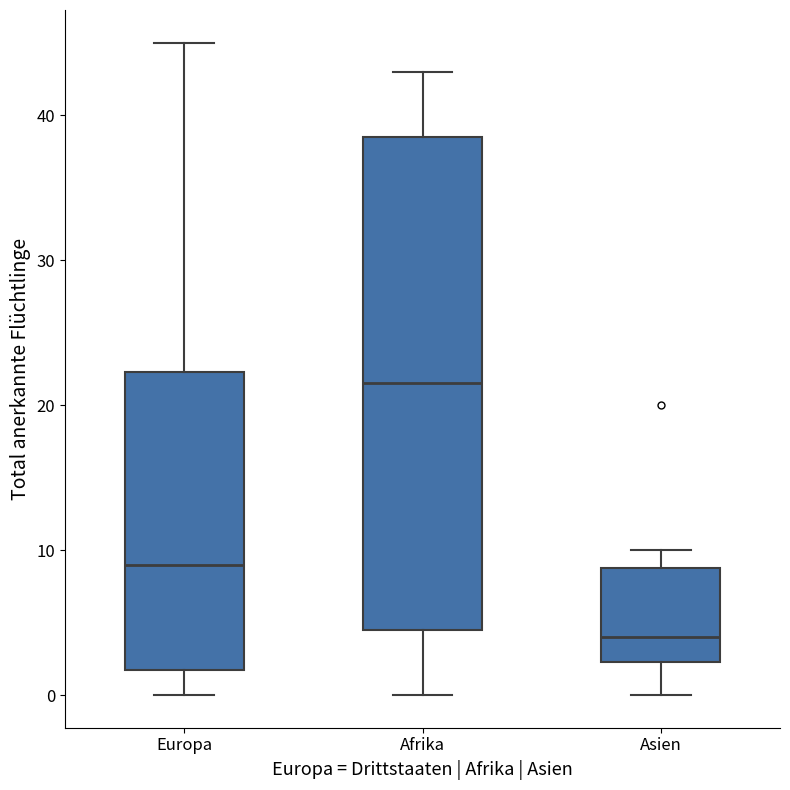

Which box's median line is the lowest?

Asien